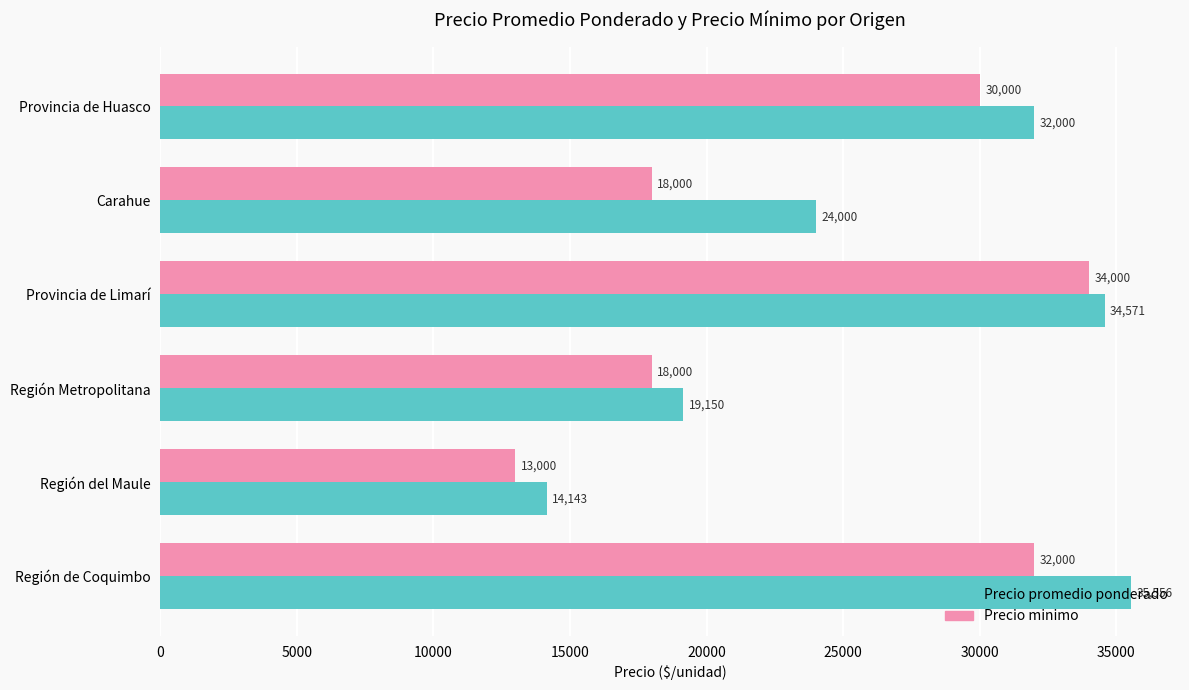

Which series has the largest range (max minus min)?

Precio promedio ponderado